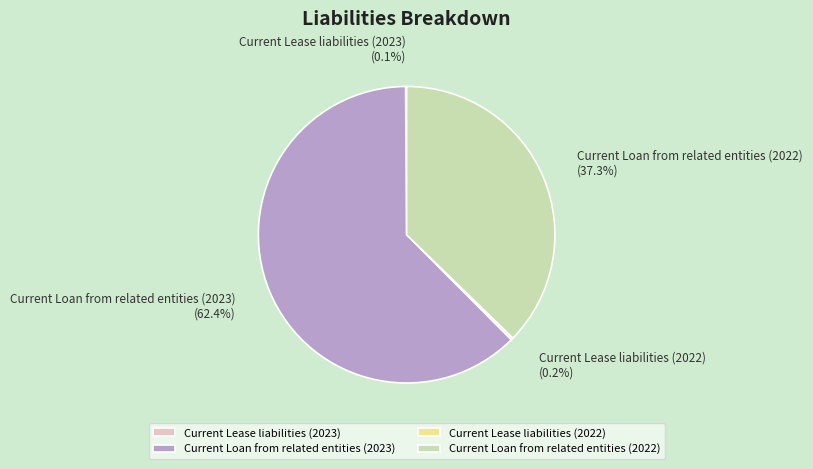

How much of the chart is everything except Current Loan from related entities (2022)?

62.7%